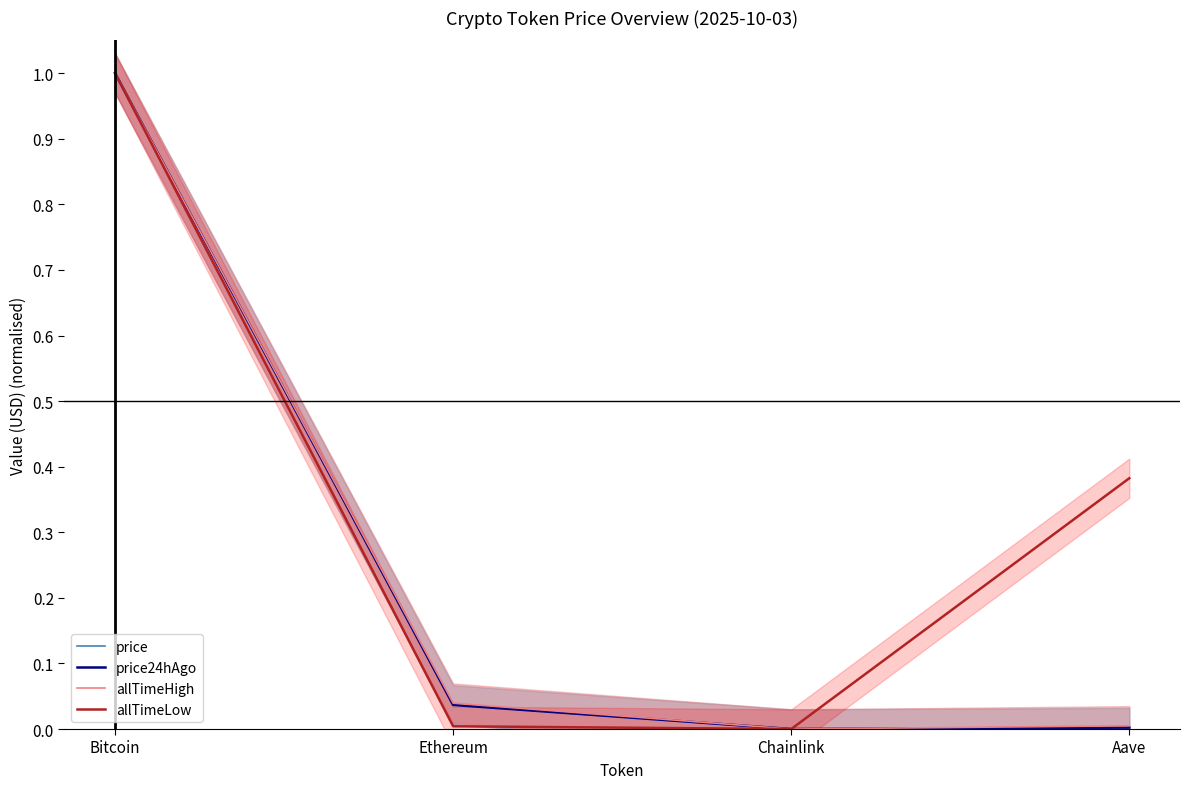

Is it true that price24hAgo equals 0.0 at Ethereum?

True